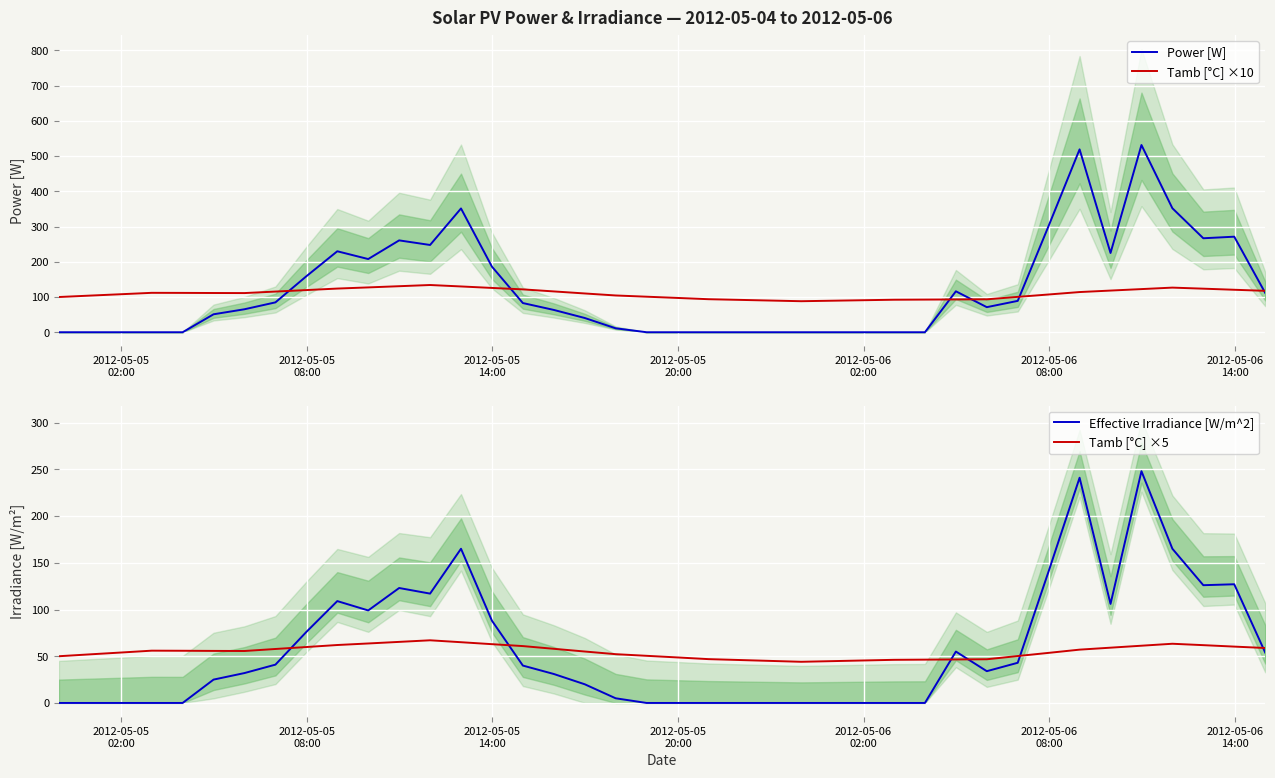

True or false: Tamb [°C] ×5 and Effective Irradiance [W/m^2] intersect in this chart.

True